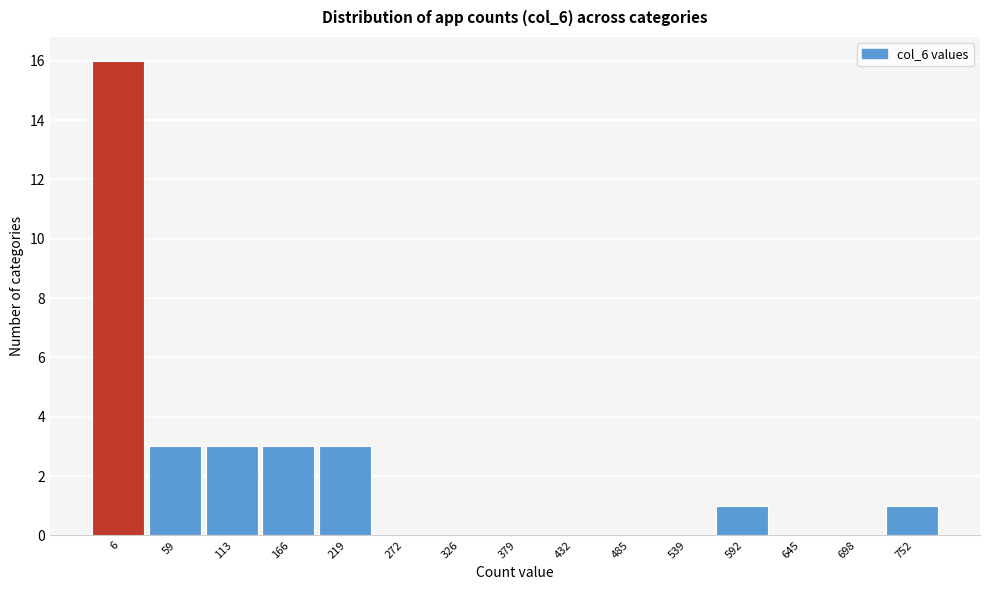

Reading left to right, transcribe all the data shown in this chart.

6=16	59=3	113=3	166=3	219=3	272=0	326=0	379=0	432=0	485=0	539=0	592=1	645=0	698=0	752=1